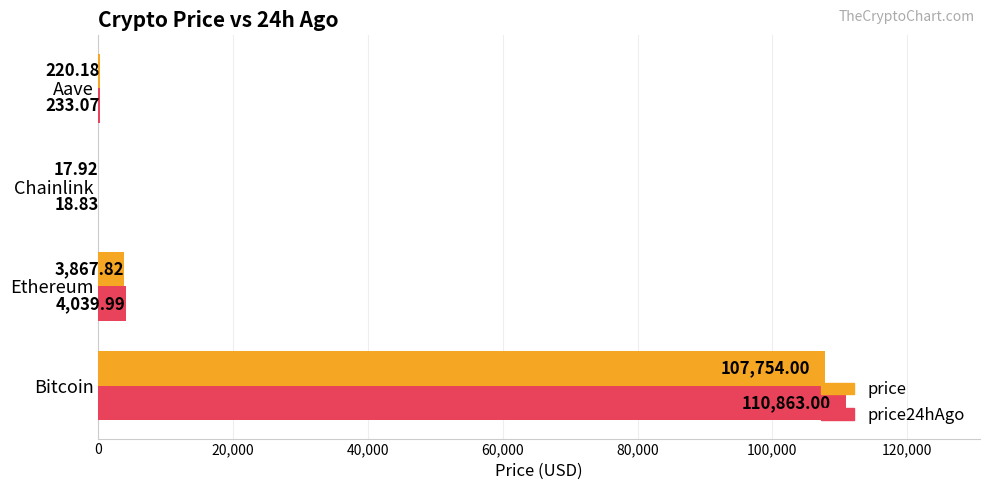

What is the sum of all price24hAgo values?

115154.9